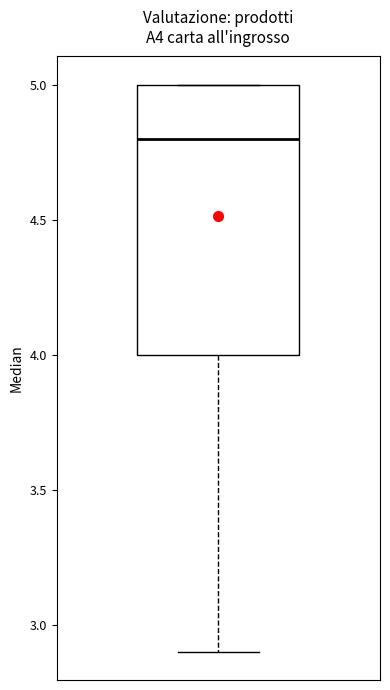

Transcribe this box plot: give where the median line is, the range the box spans, and where the two whiskers end, as read against the y-axis. The values are not printed on the chart, so give them approximately, as read against the axis.

median 4.8, box 4.0 to 5.0, whiskers 2.9 to 5.0